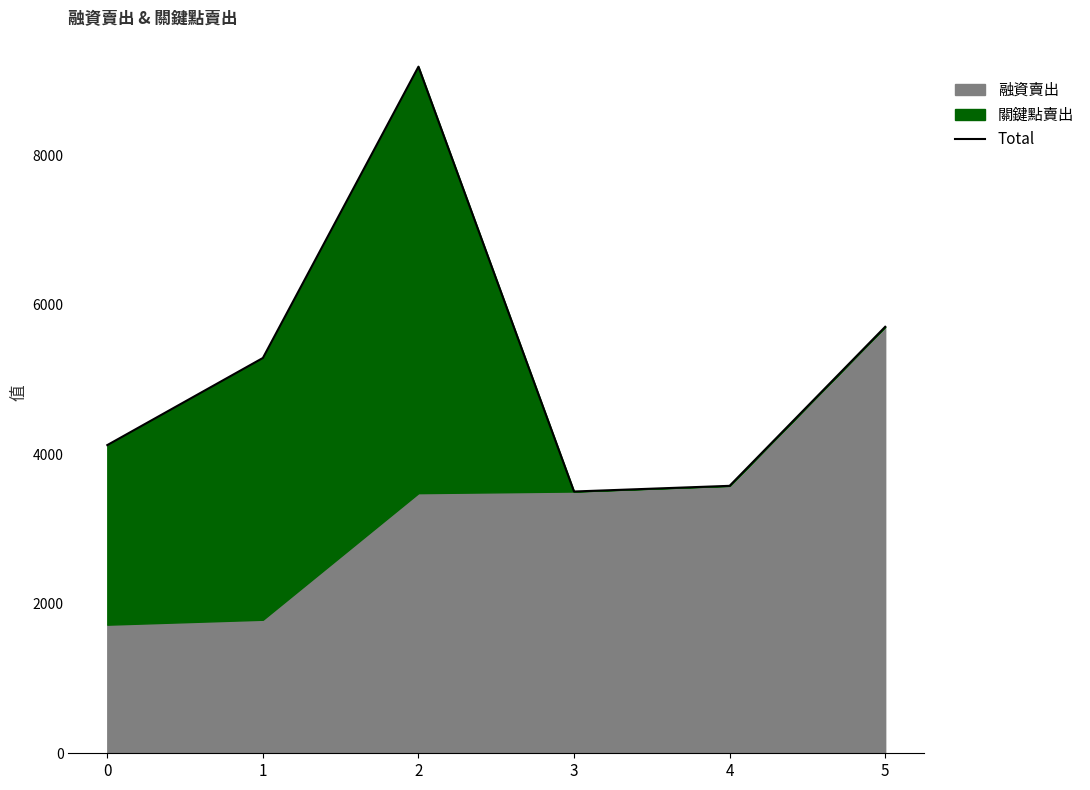

At which category does the chart reach its peak across all series?

2